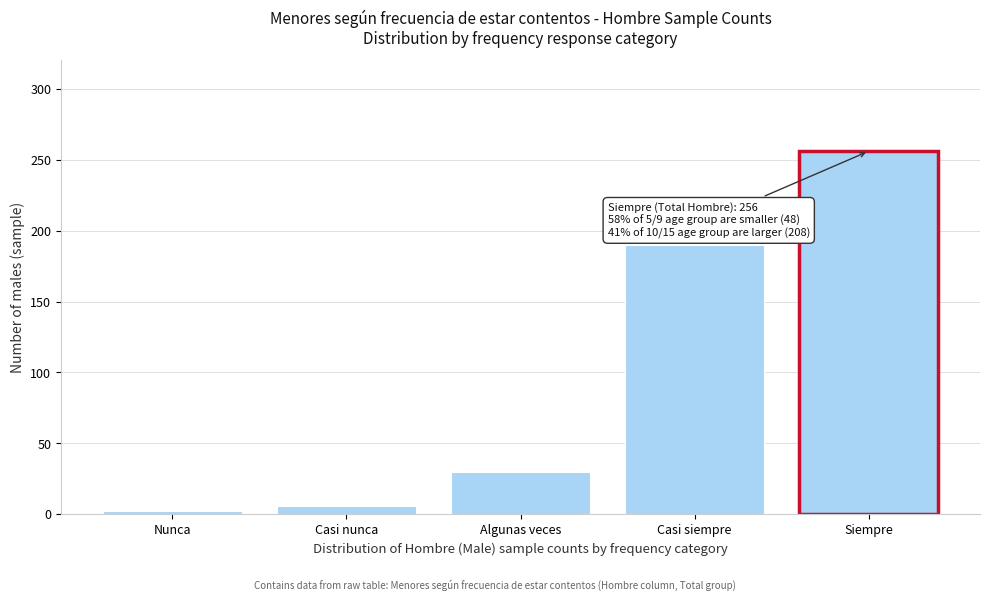

Reading left to right, extract all data points from this chart.

2	6	30	190	256